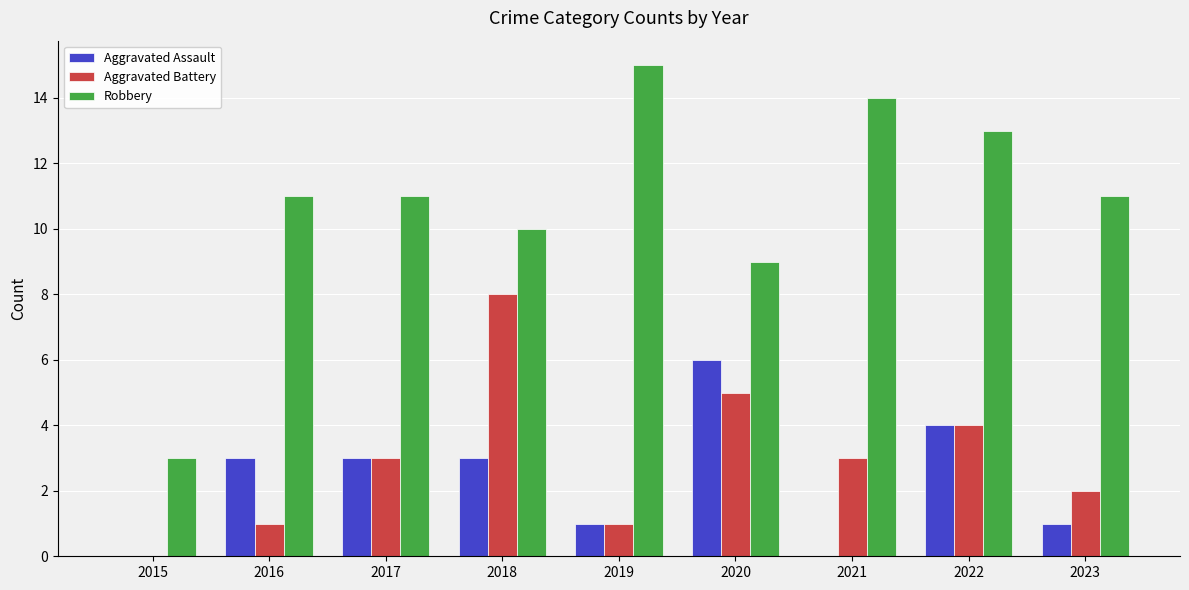

What are all the series names shown in the legend?

Aggravated Assault, Aggravated Battery, Robbery